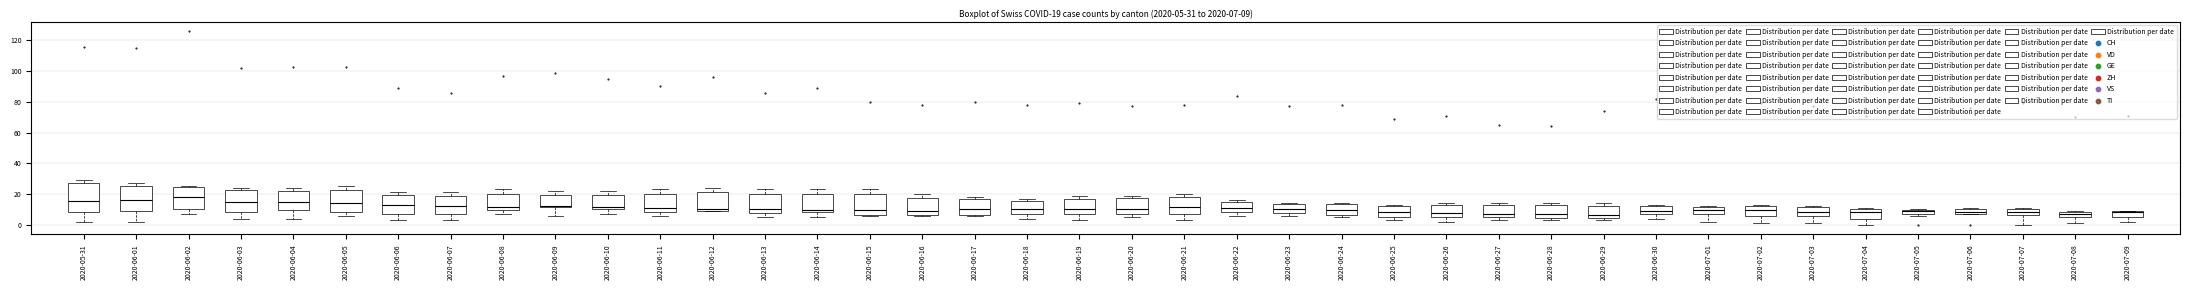

At how many categories does at least one series exceed 34?

40